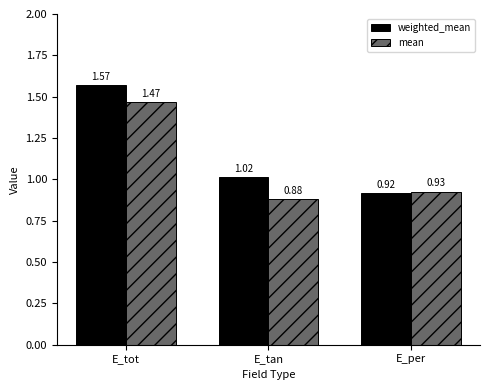

Which category has the lowest value in the mean series?

E_tan